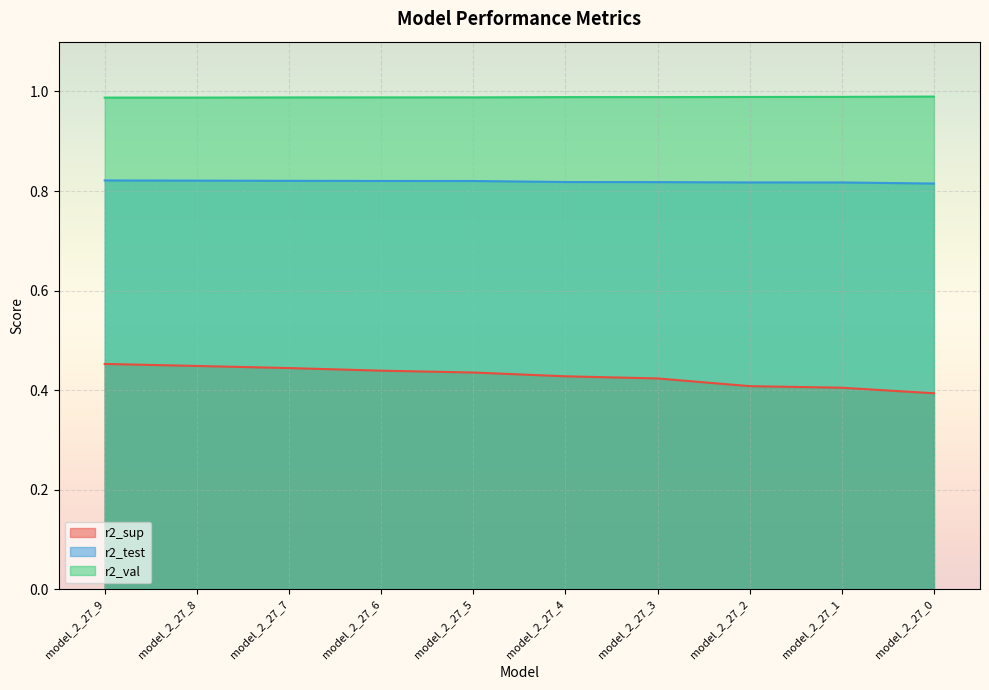

What is the spread (max minus min) of values at model_2_27_0?

0.6